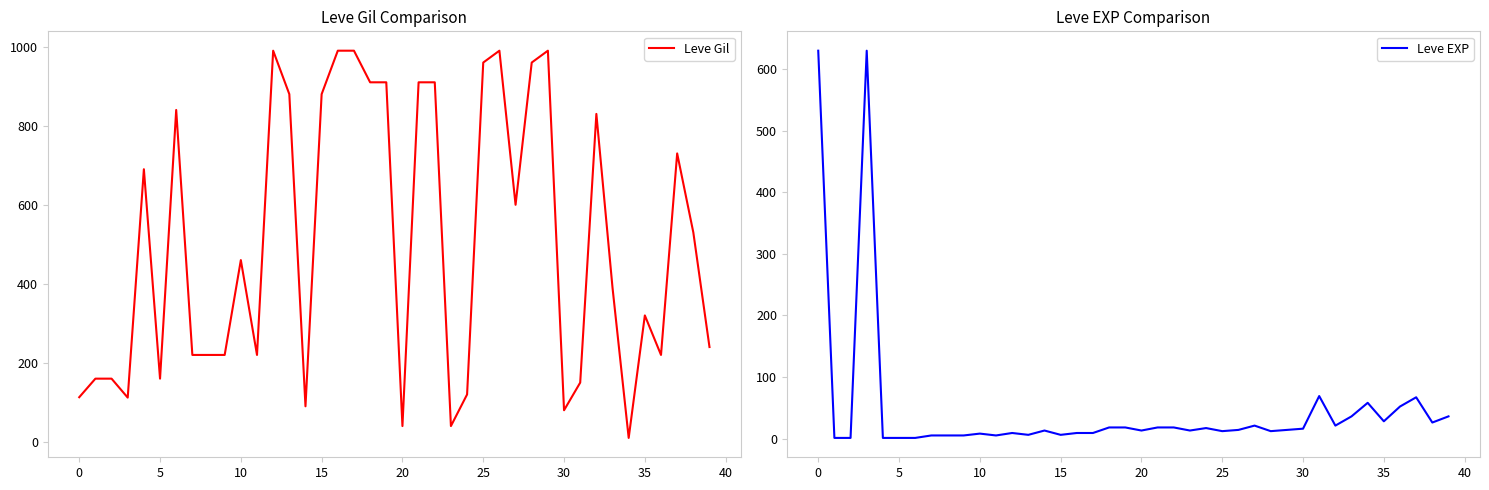

How many intersections are there between Leve EXP and Leve Gil?

5